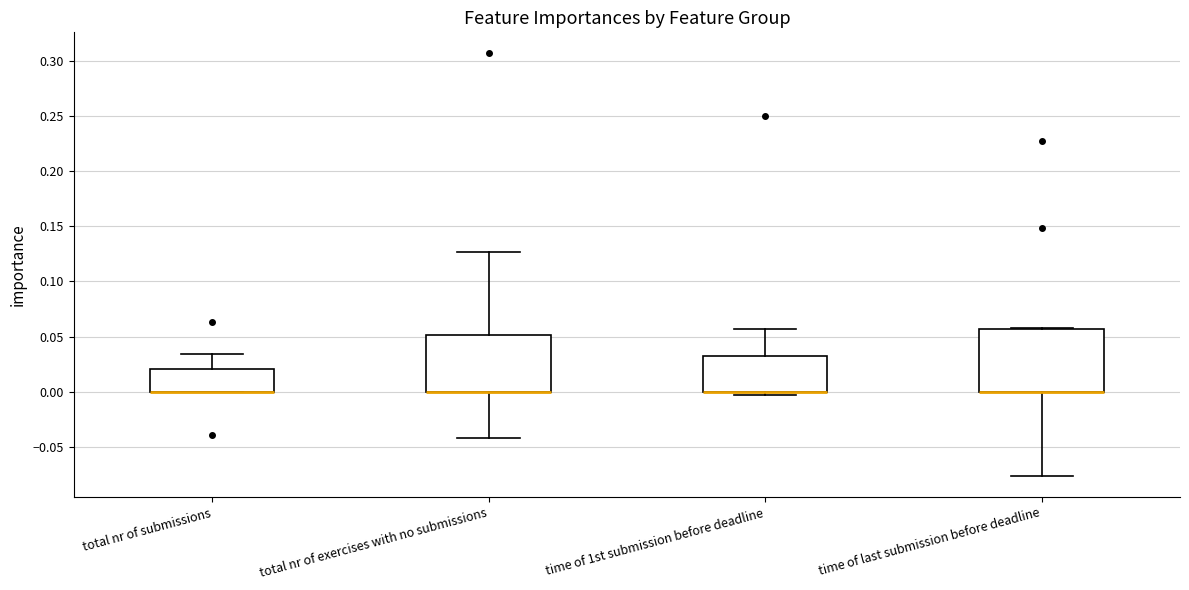

Where is the upper edge of the box for total nr of exercises with no submissions on the y-axis? The values are not printed on the chart, so give them approximately, as read against the axis.

0.050